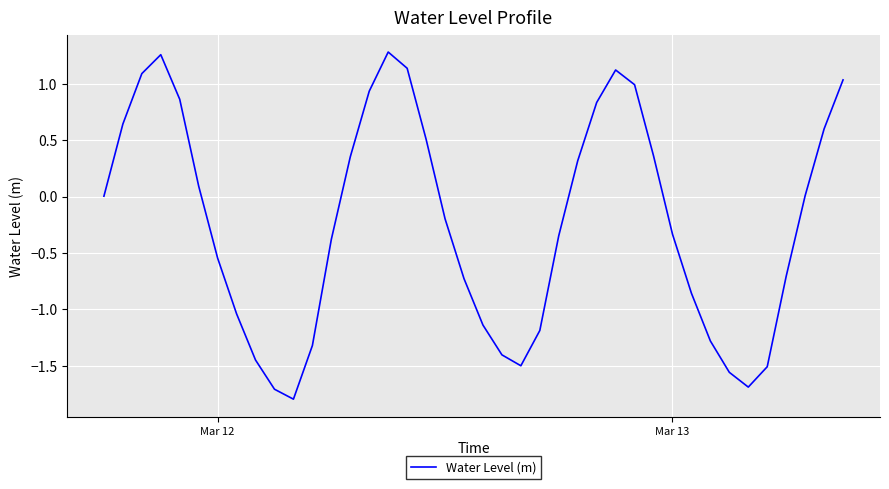

What is the smallest value displayed?

-1.8